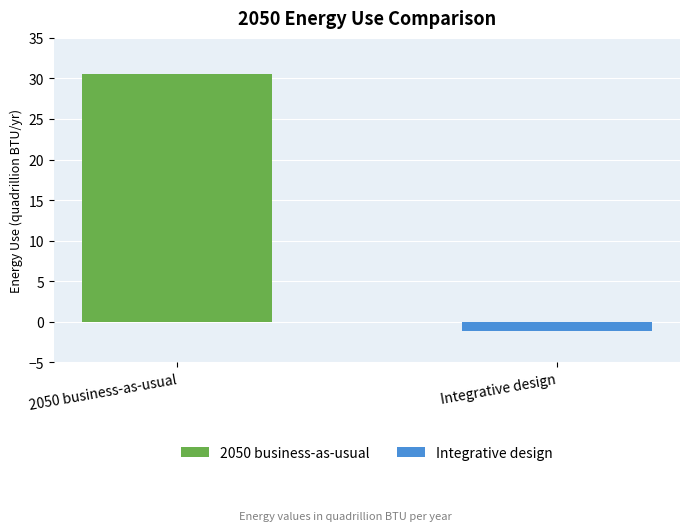

What is the greatest value displayed?

30.5